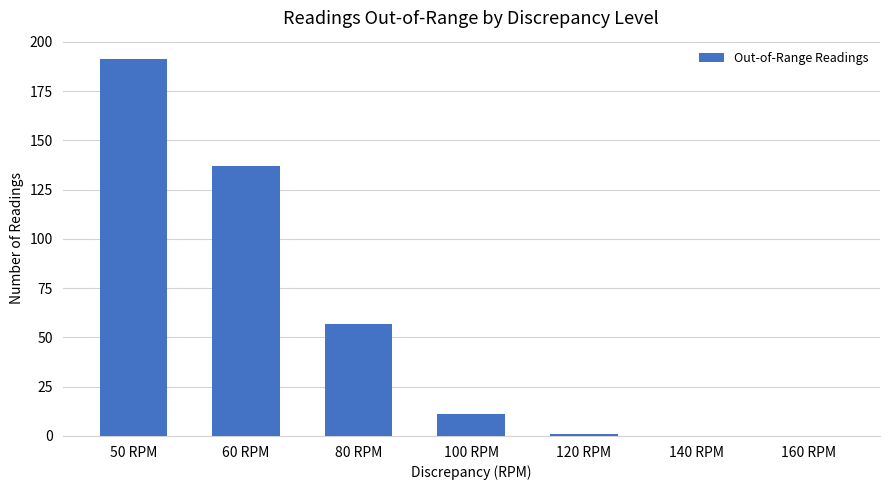

Count the number of categories in the chart.

7